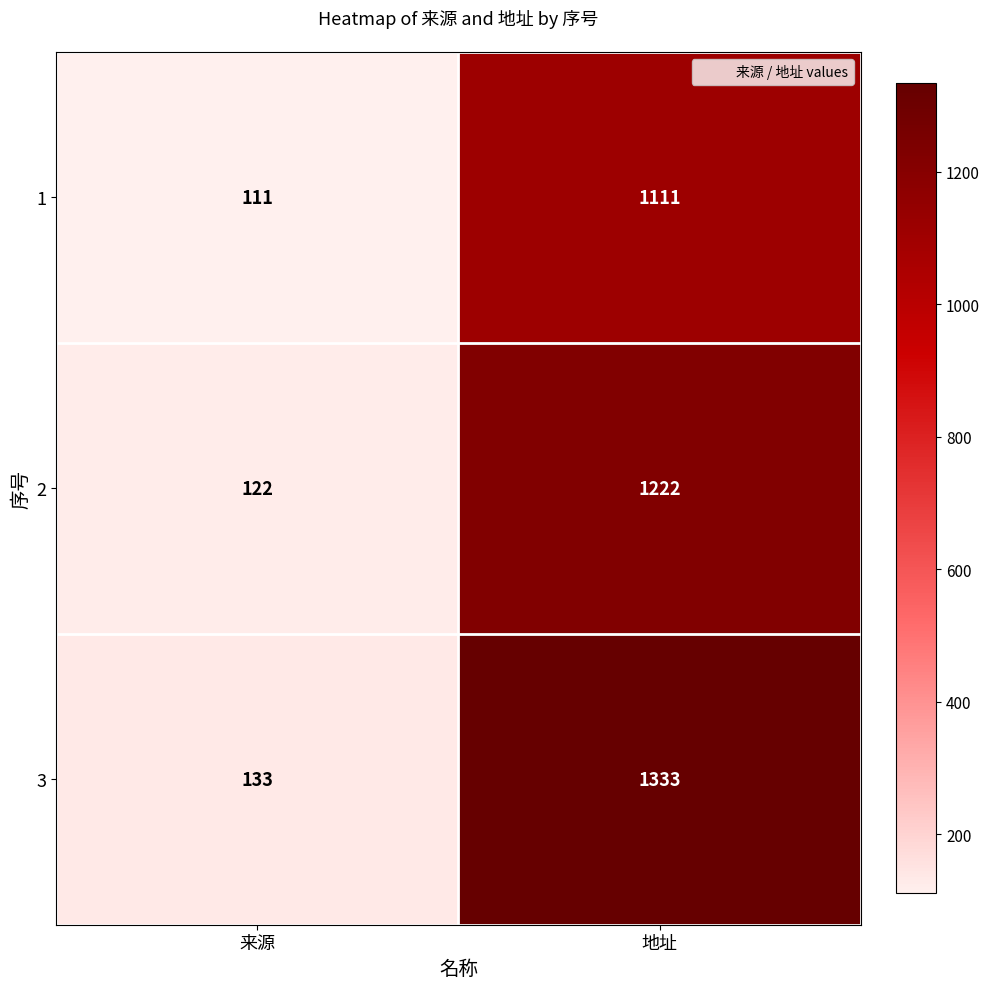

Rank the series by their average value, from highest to lowest.

3, 2, 1